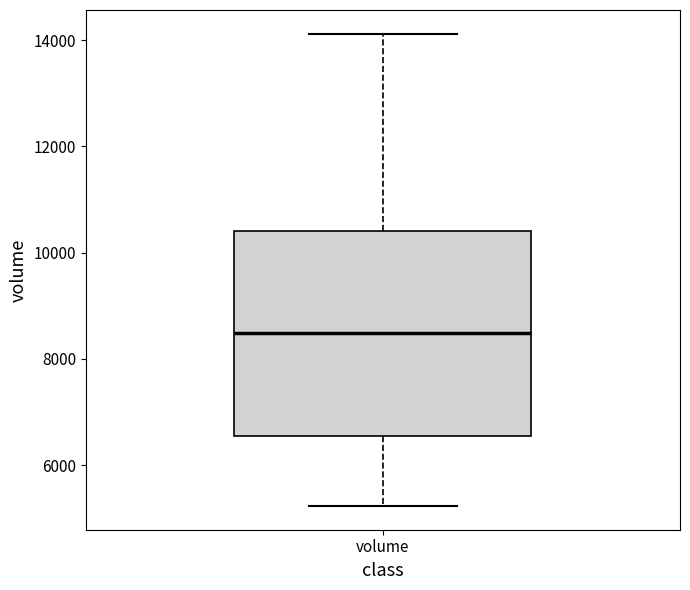

Where does the lower whisker of the box for volume end on the y-axis? The values are not printed on the chart, so give them approximately, as read against the axis.

5200